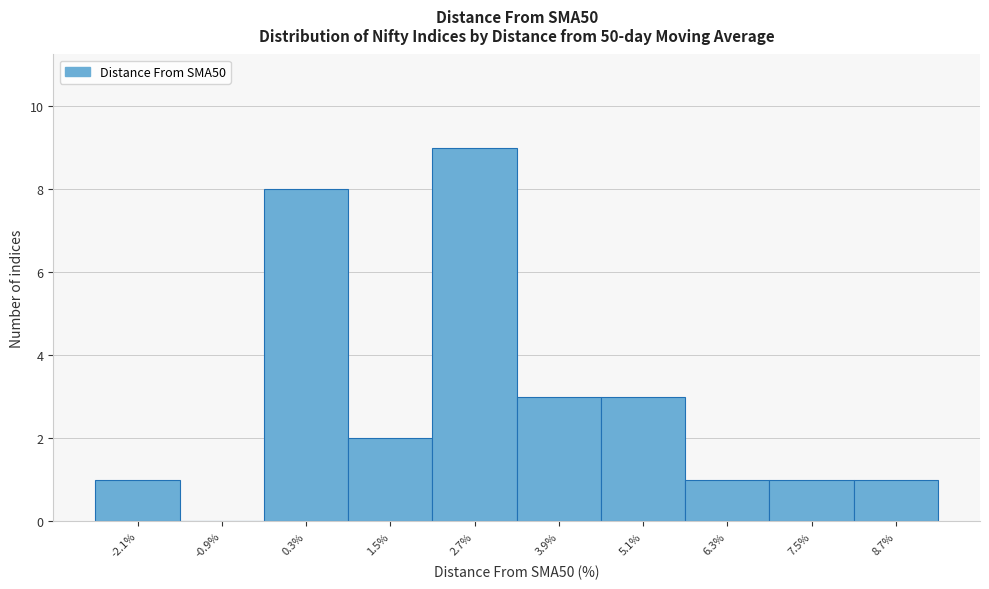

Reading left to right, transcribe all the data shown in this chart.

-2.1%=1	-0.9%=0	0.3%=8	1.5%=2	2.7%=9	3.9%=3	5.1%=3	6.3%=1	7.5%=1	8.7%=1